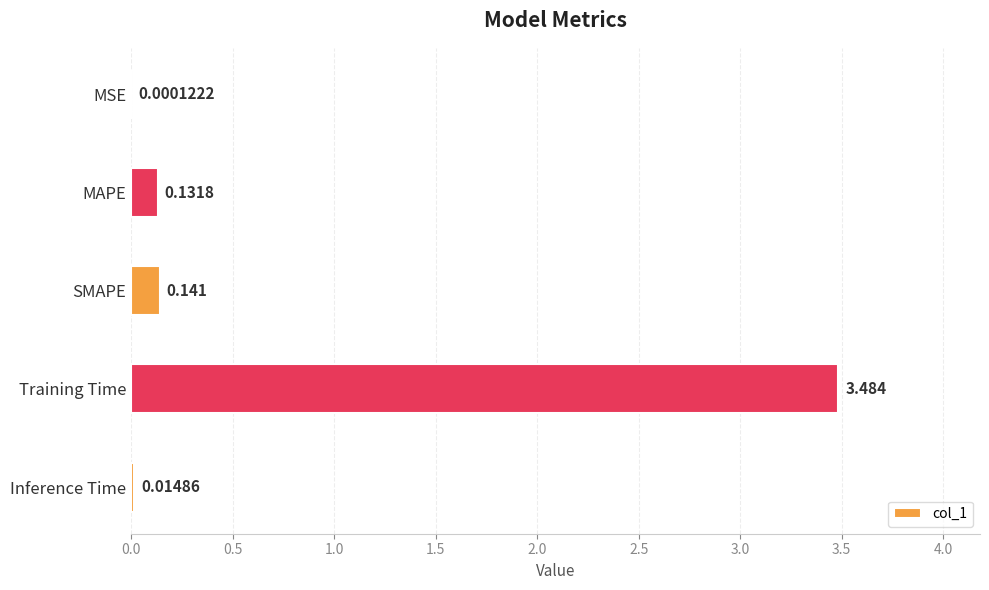

Between MAPE and MSE, which is larger?

MAPE